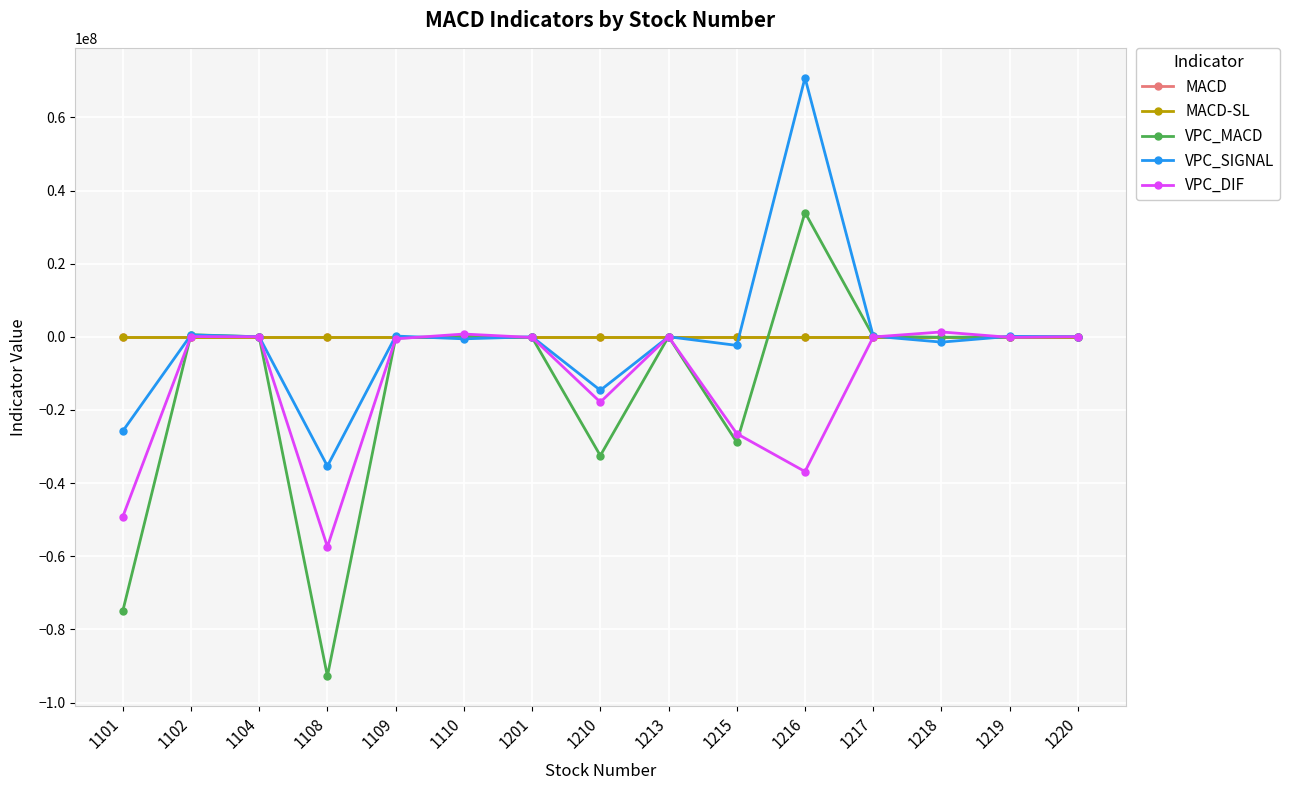

What is the sum of the MACD values at 1101 and 1110?

-1.6